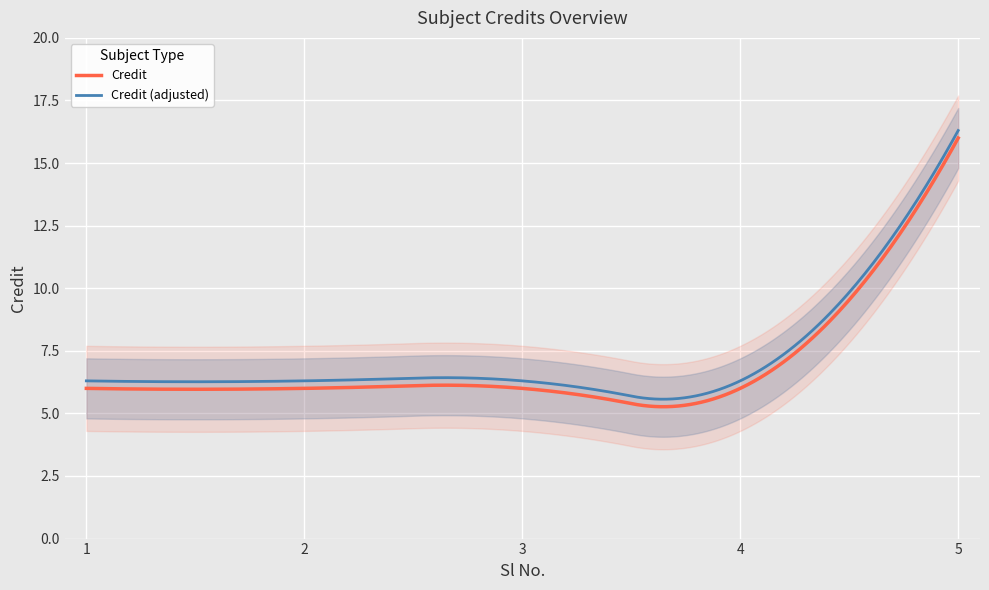

Which label corresponds to the smallest value in the chart?

1